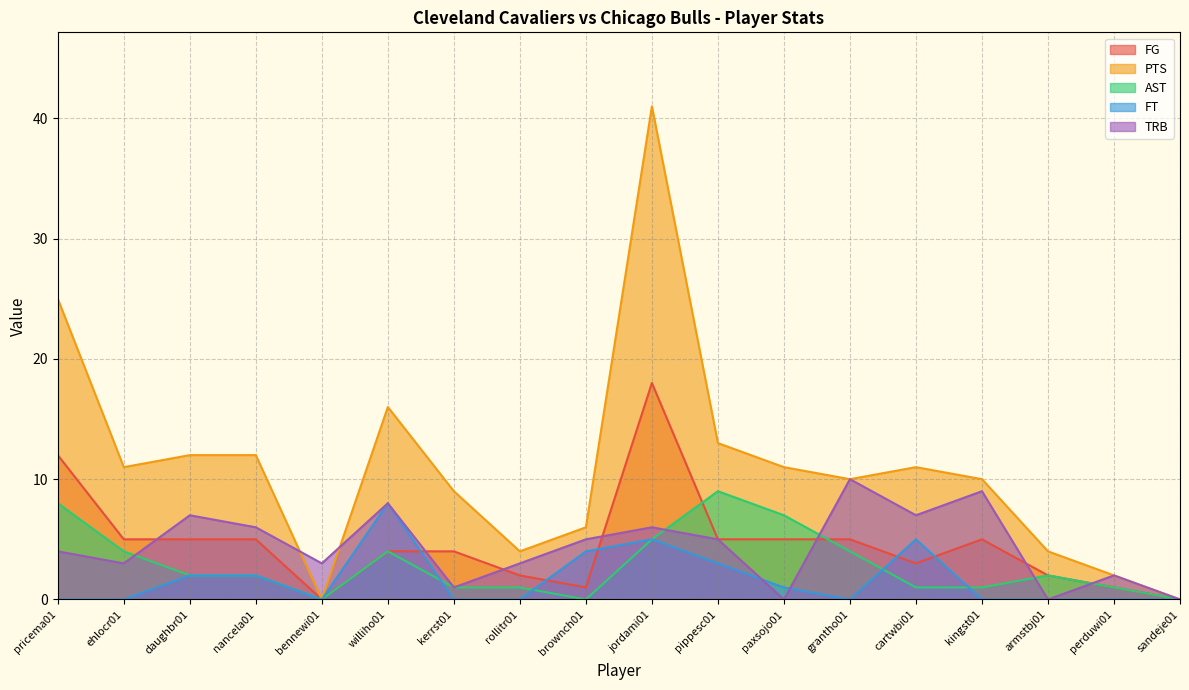

True or false: PTS and FG intersect in this chart.

False